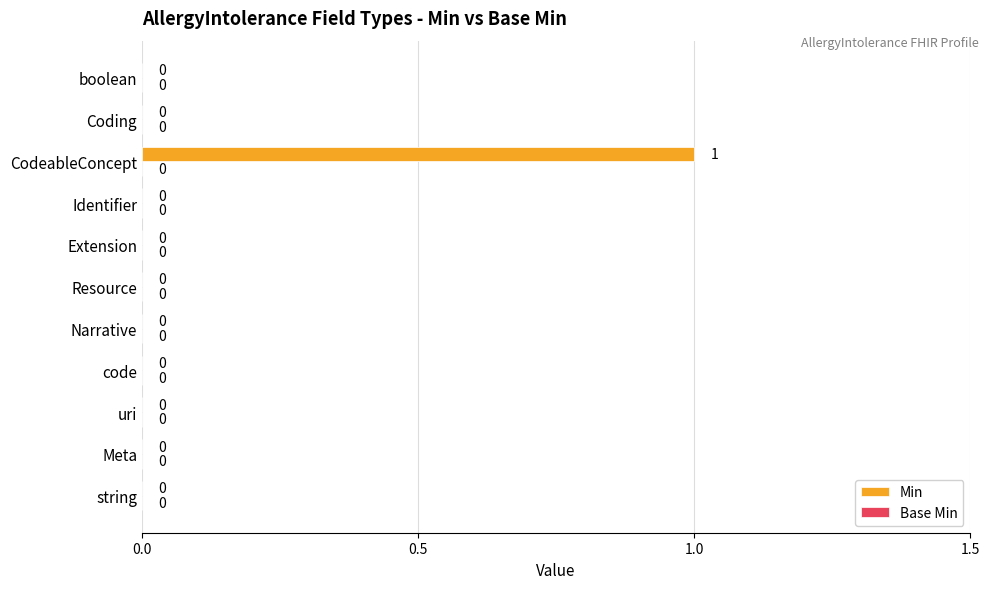

The chart shows a value of 1 at Meta. True or false?

False